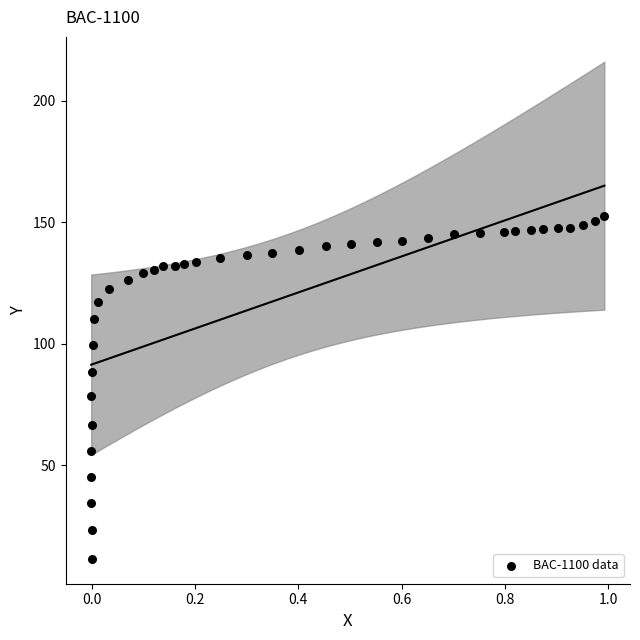

What Y value in the scatter plot is closest to 82?

78.5